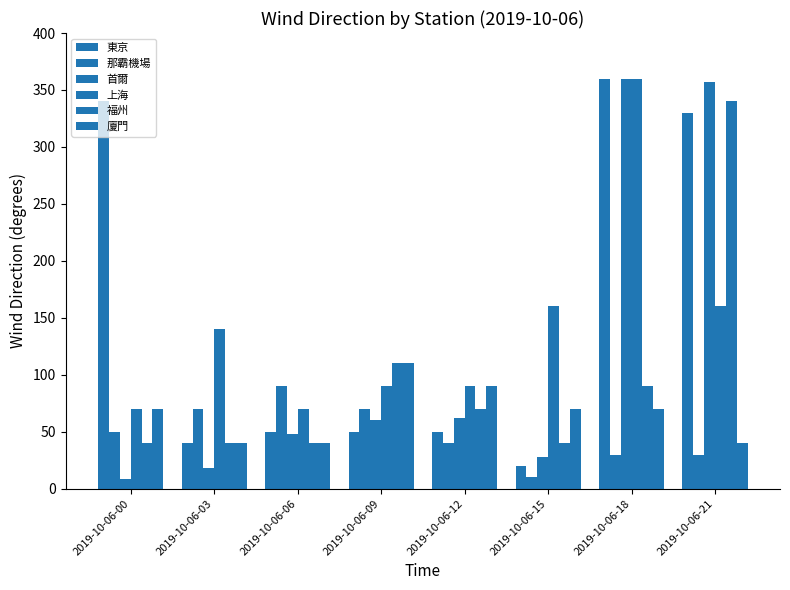

How many 那霸機場 values are between 30 and 70?

6